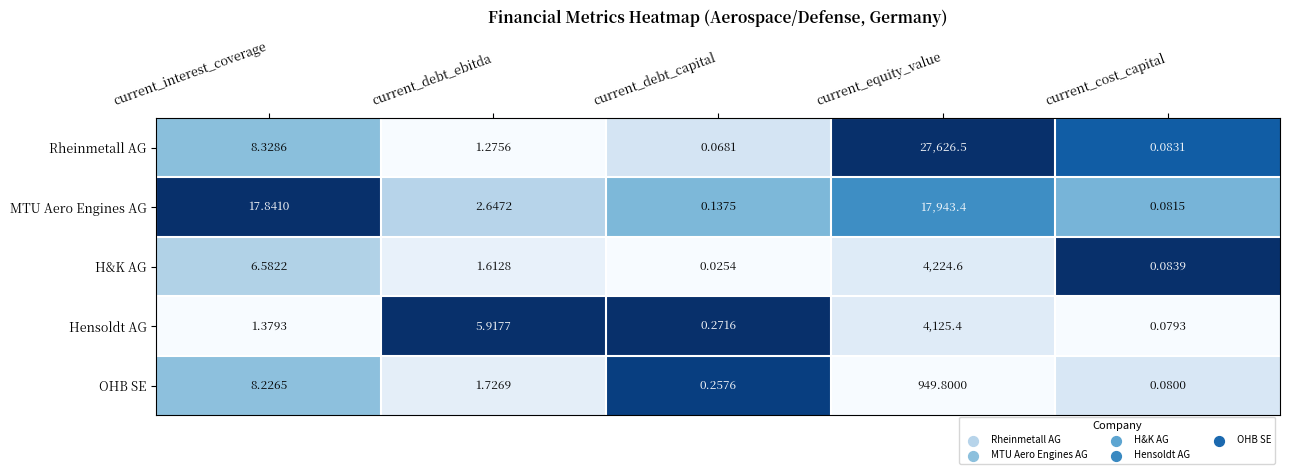

What is the difference between the highest and lowest values at current_equity_value?

26676.7